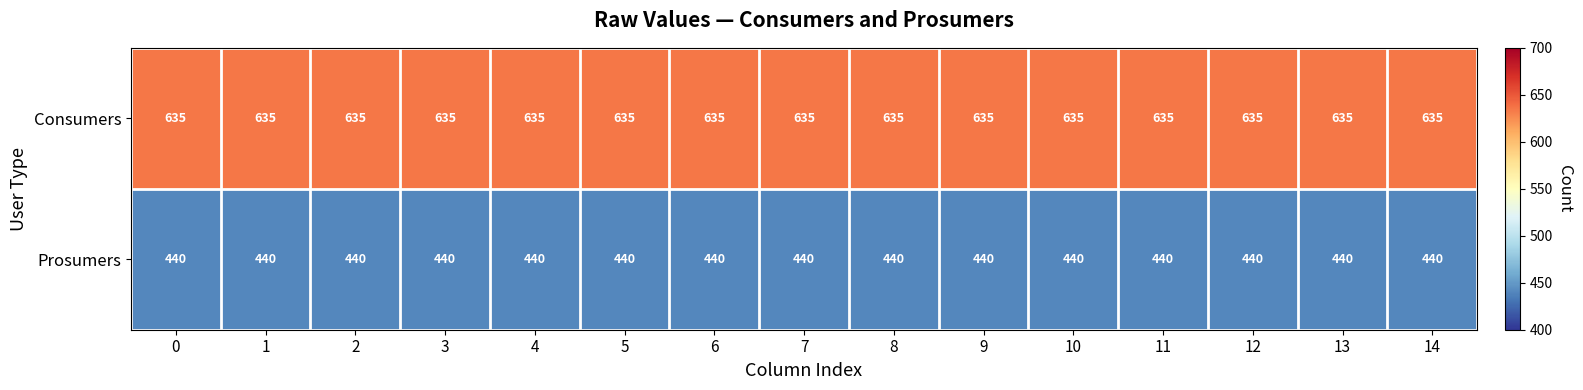

What is the spread (max minus min) of values at 11?

195